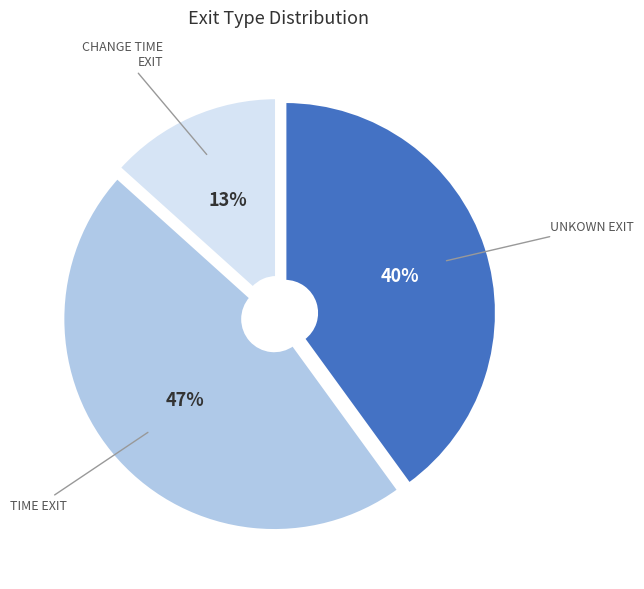

Does any single category account for the majority?

No